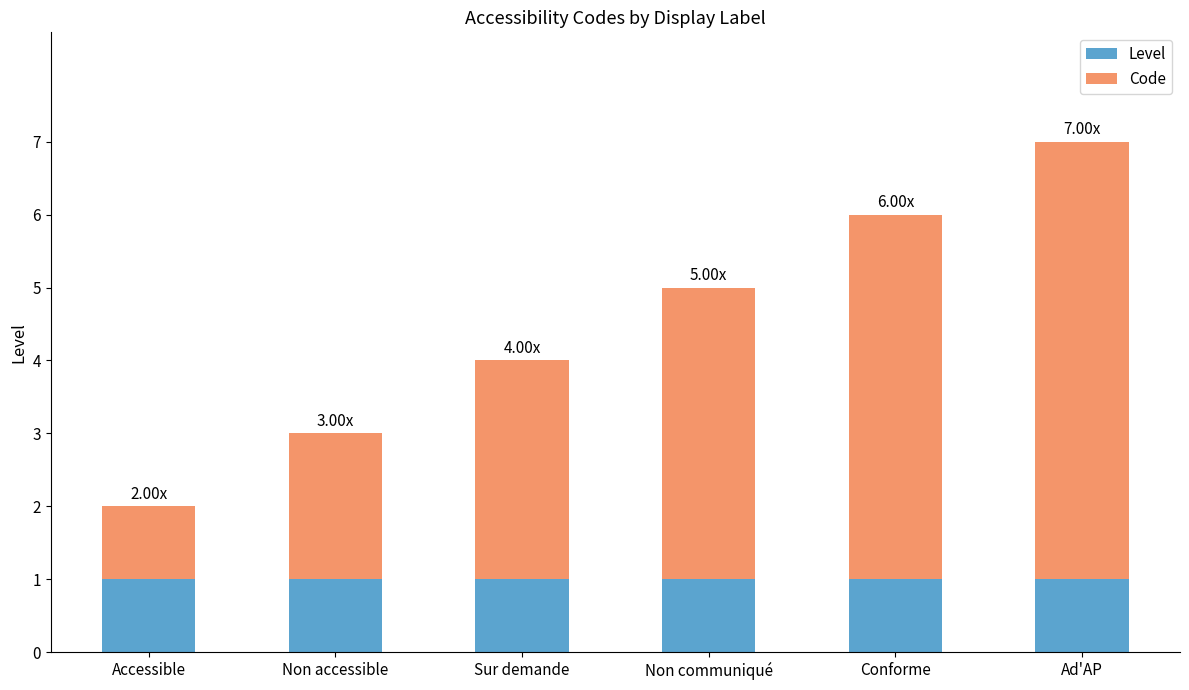

What are all the series names shown in the legend?

Level, Code